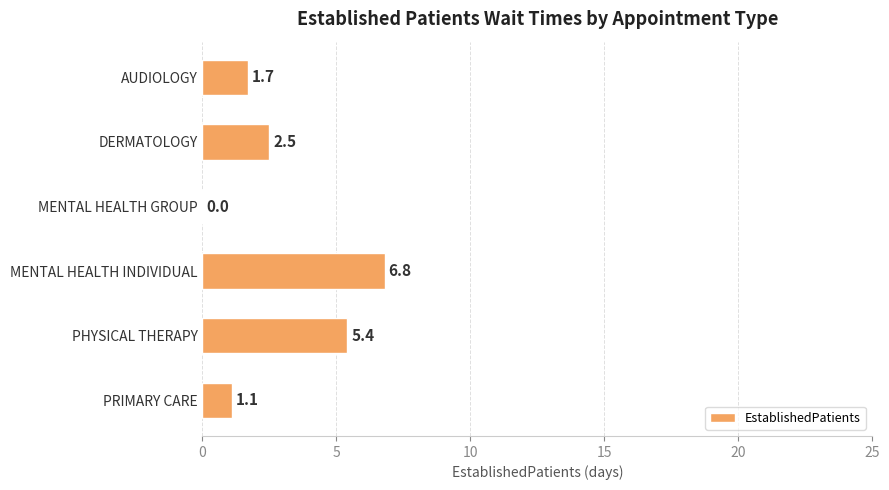

Reading top to bottom, list all the values displayed in this chart.

AUDIOLOGY=1.7	DERMATOLOGY=2.5	MENTAL HEALTH GROUP=0.0	MENTAL HEALTH INDIVIDUAL=6.8	PHYSICAL THERAPY=5.4	PRIMARY CARE=1.1